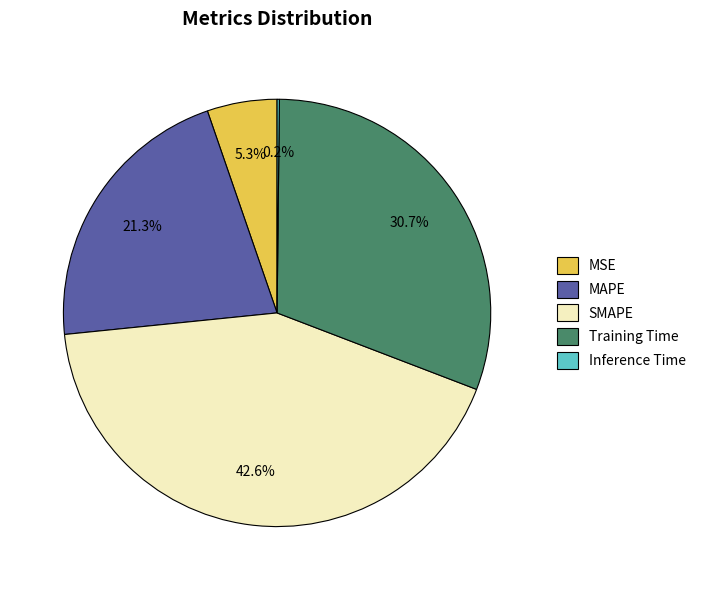

Is the sum of MAPE and SMAPE greater than half?

Yes